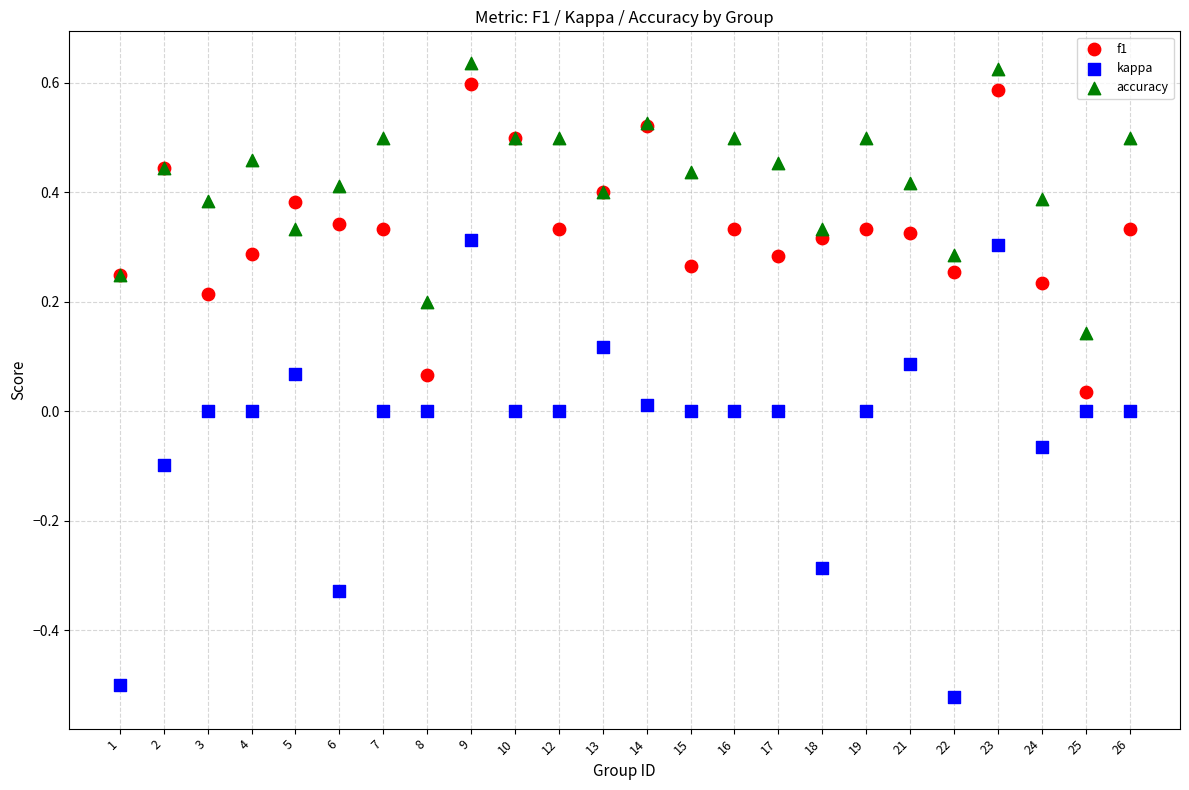

Which series has the largest Y range (max minus min)?

kappa